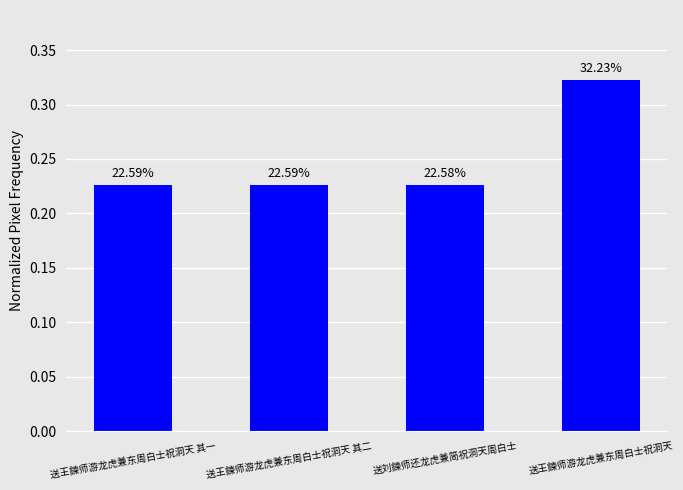

Does the chart contain any negative values?

No